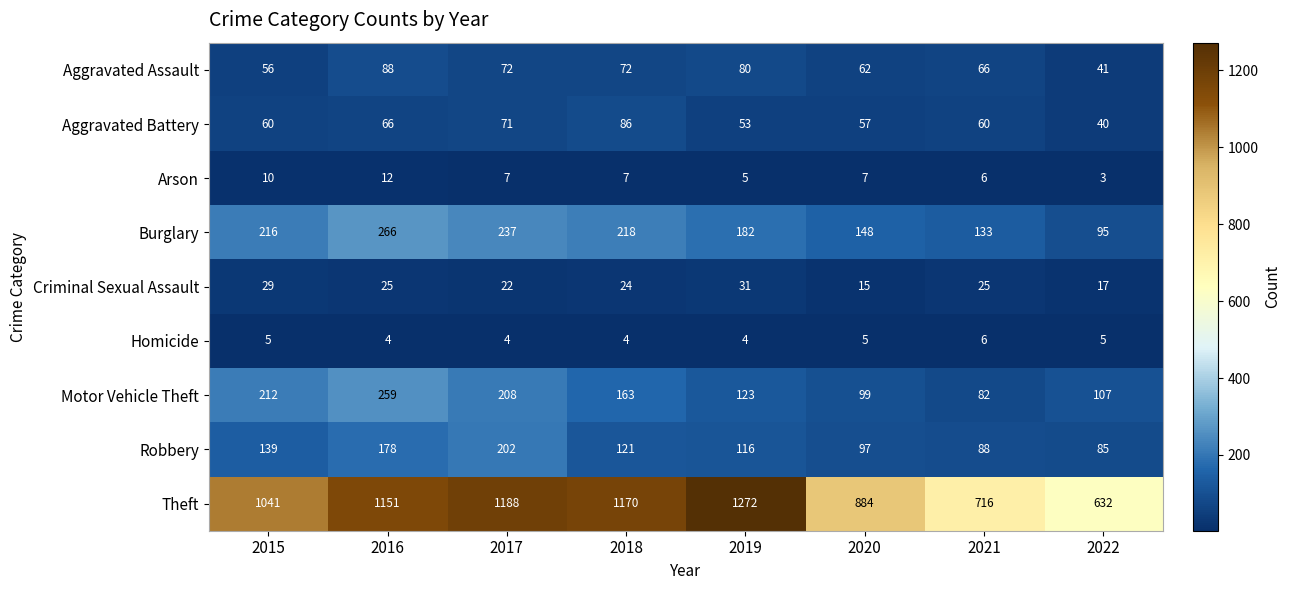

Read the Robbery value at 2022.

85